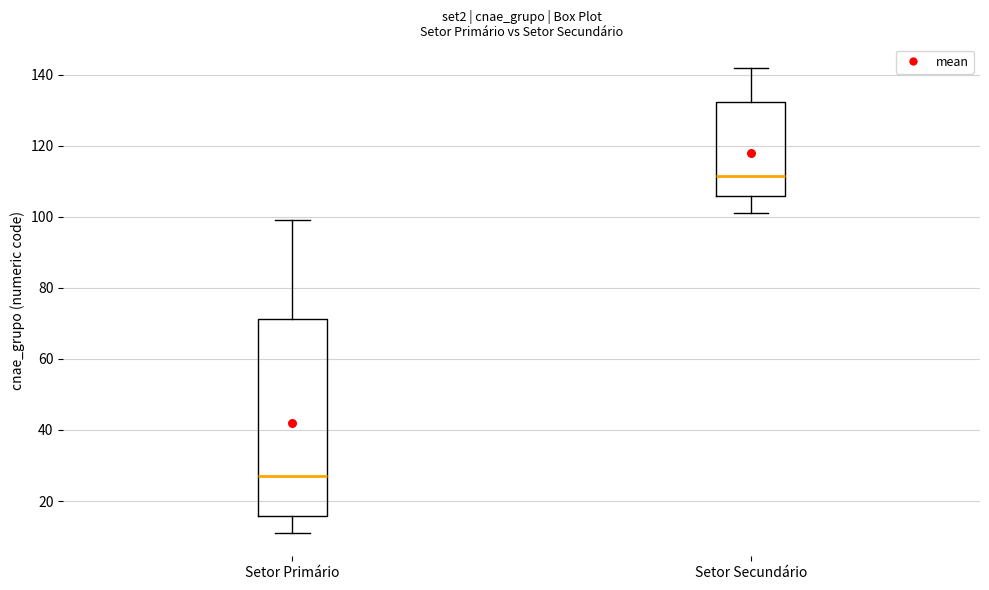

Reading left to right, transcribe this box plot: for each box, give where its median line is, the range the box spans, and where its two whiskers end, as read against the y-axis. The values are not printed on the chart, so give them approximately, as read against the axis.

Setor Primário: median 28, box 16 to 72, whiskers 12 to 100
Setor Secundário: median 112, box 106 to 132, whiskers 102 to 142